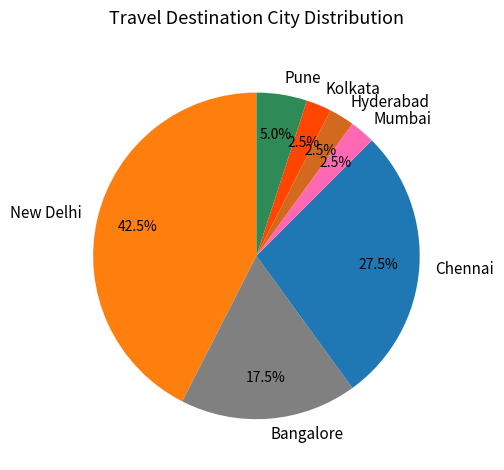

Does New Delhi account for over 50% of the chart?

No